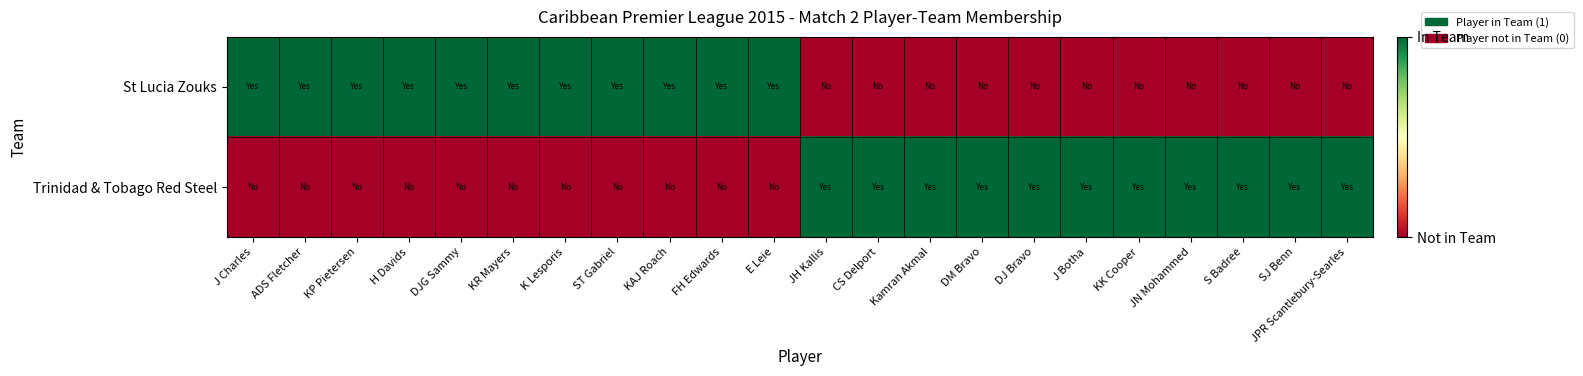

At KAJ Roach, list the series in order from smallest to largest.

Trinidad & Tobago Red Steel, St Lucia Zouks